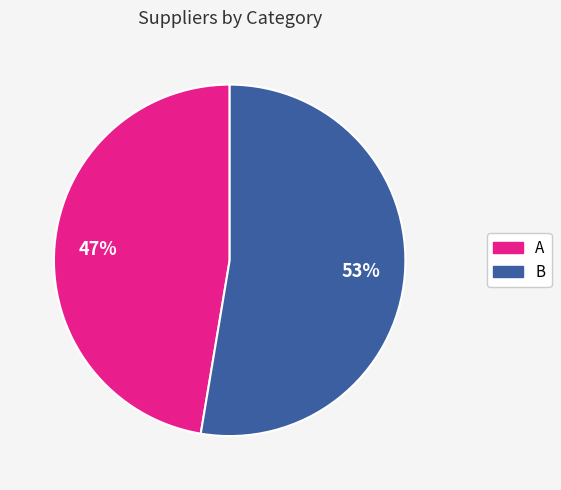

Approximately how many times larger is the value at A compared to B?

0.9